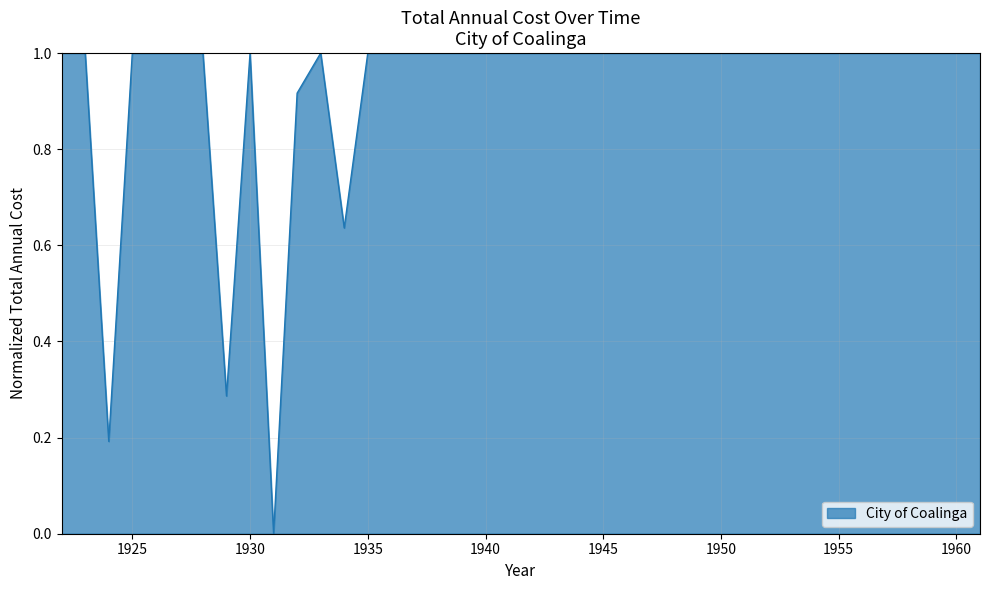

What is the difference between the maximum and minimum values?

1.0